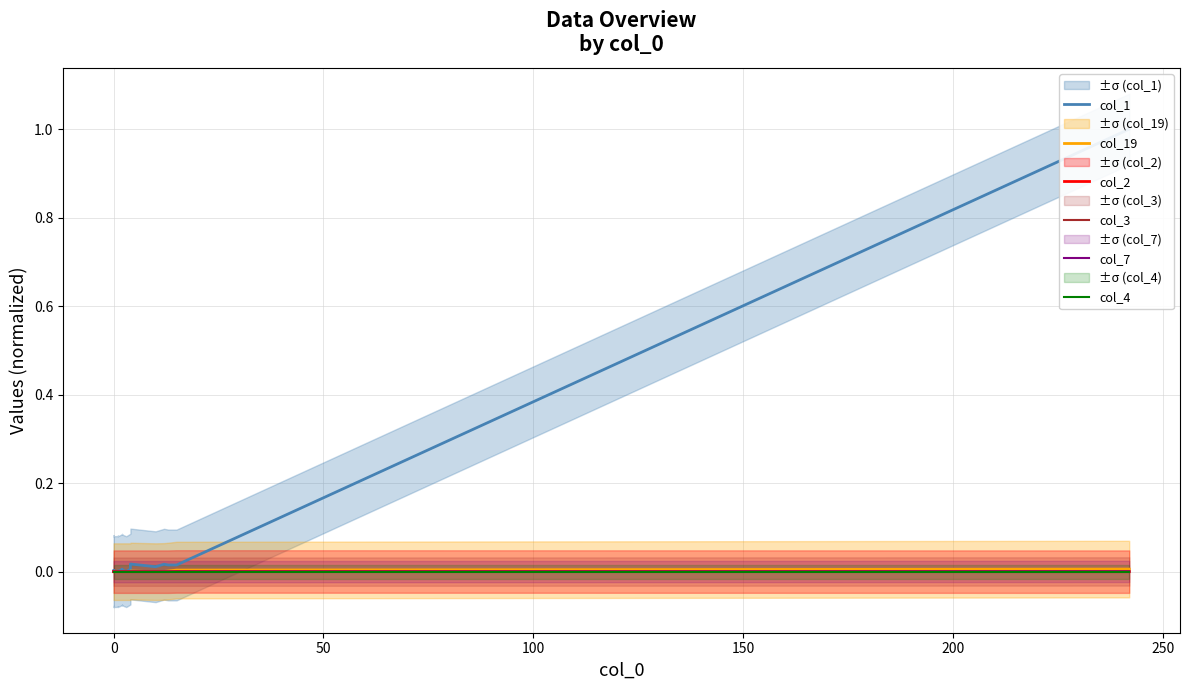

What are all the series names shown in the legend?

col_1, col_19, col_2, col_3, col_7, col_4